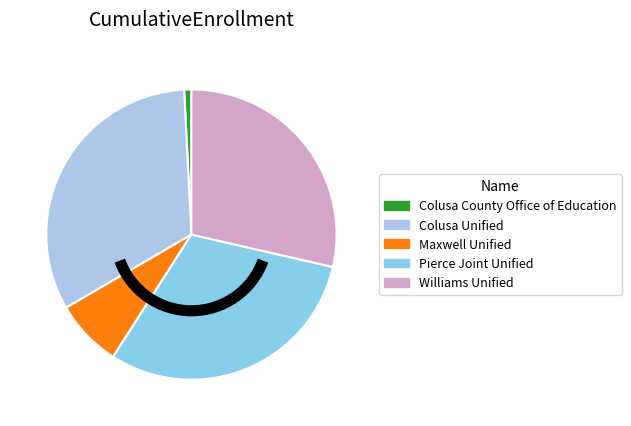

Does any single category account for the majority?

No